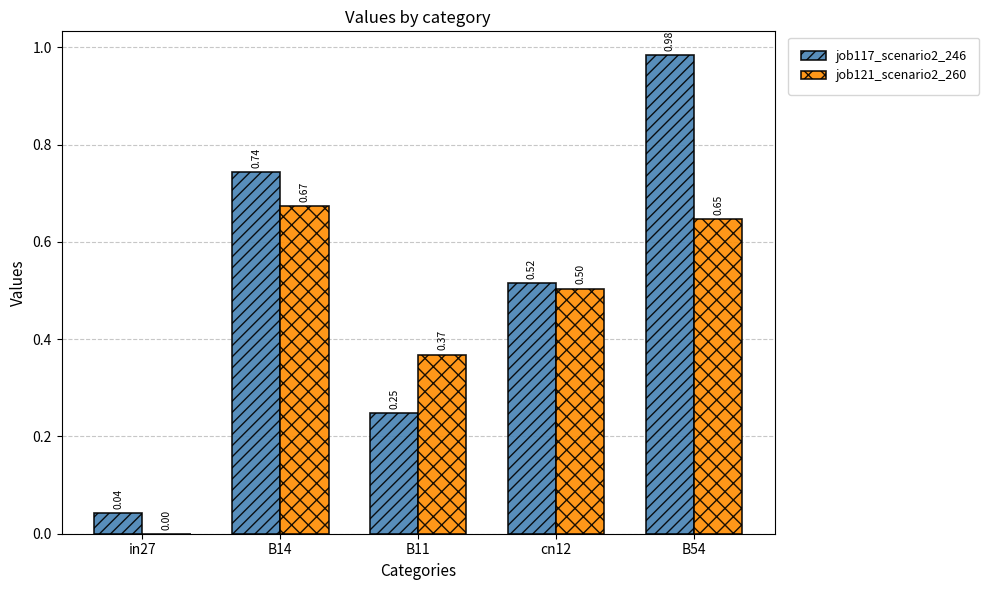

Is the value of job117_scenario2_246 at in27 greater than the value of job121_scenario2_260 at B14?

No